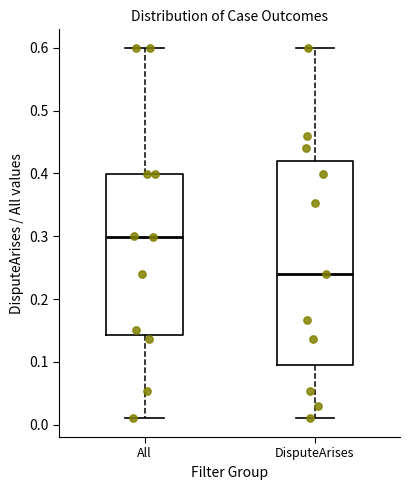

Which box is the tallest, from its lower edge to its upper edge?

DisputeArises